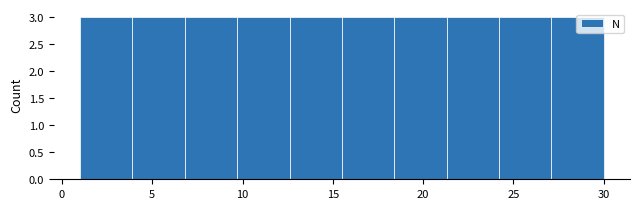

How tall is the bar that spans 1.0 to 3.9 on the x-axis? Neither the bar edges nor the heights are printed on the chart, so give them approximately, as read against the axes.

3